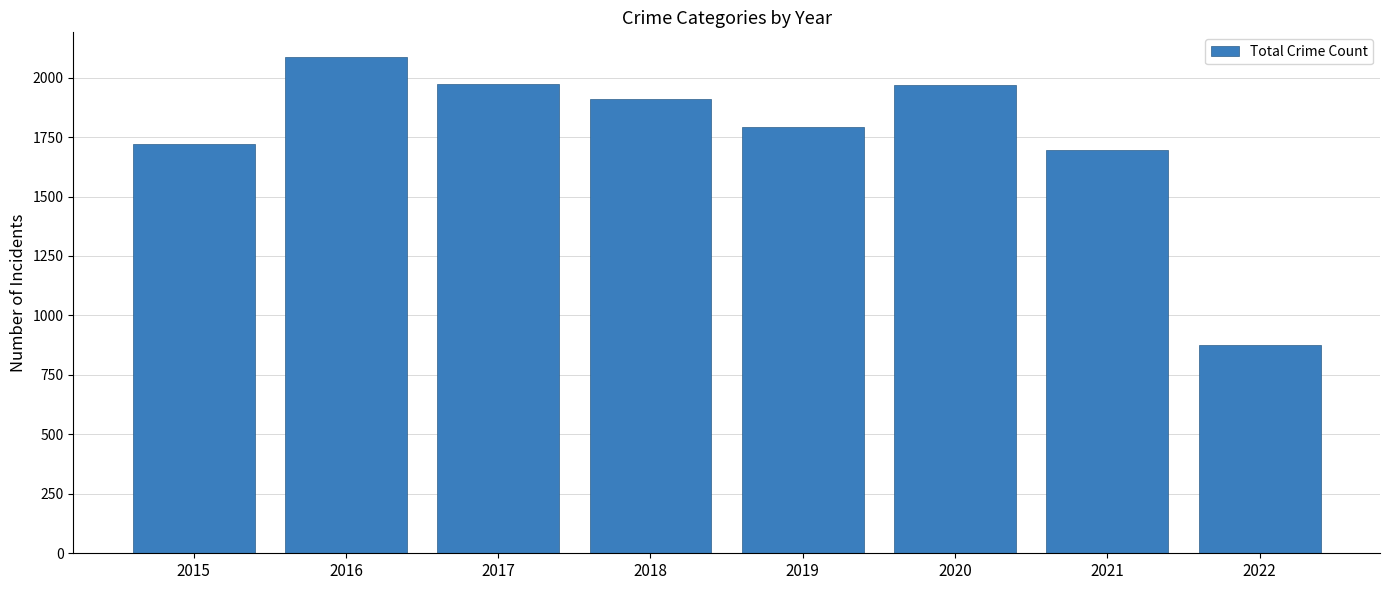

What is the difference between the second highest and second lowest values?

275